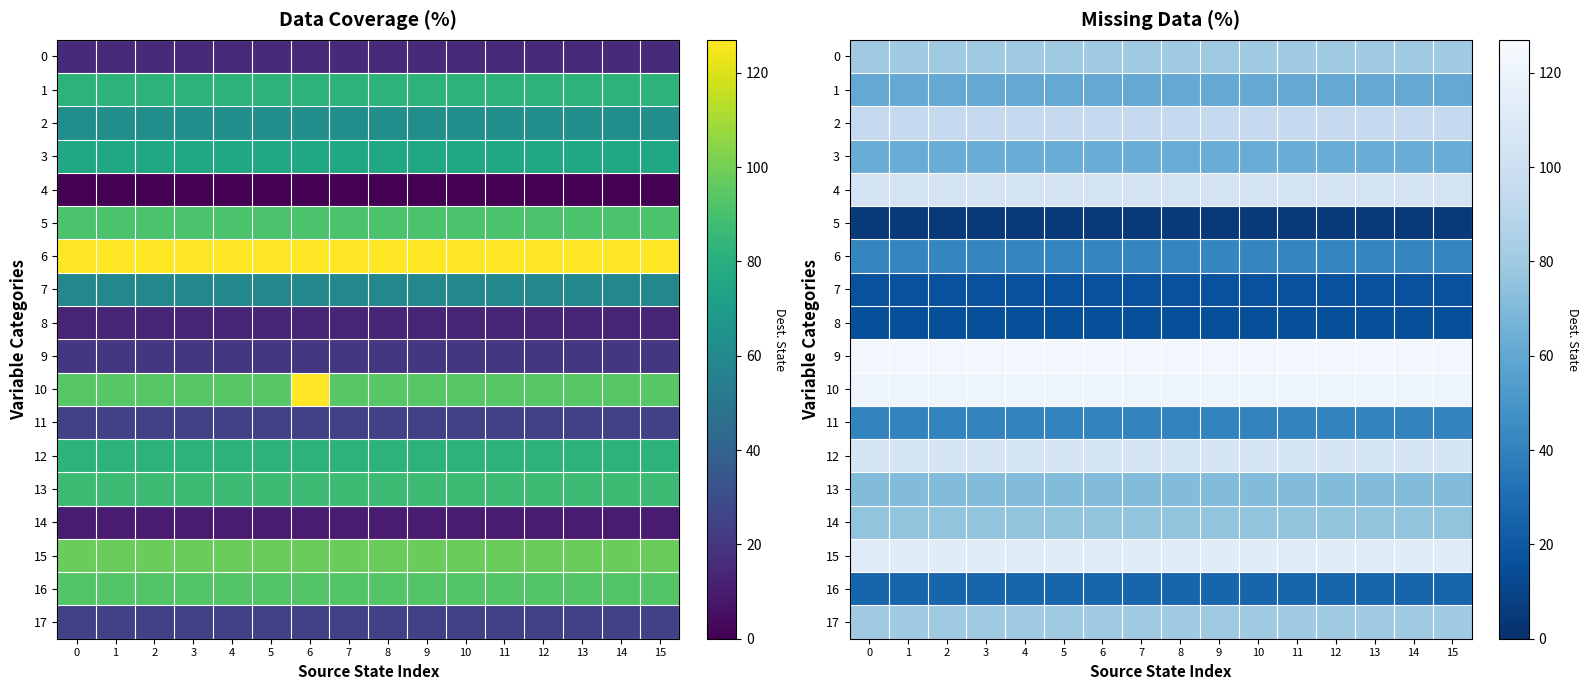

Rank the series at 2 from highest to lowest value.

9, 10, 15, 12, 4, 2, 0, 17, 14, 13, 3, 1, 6, 11, 16, 7, 8, 5